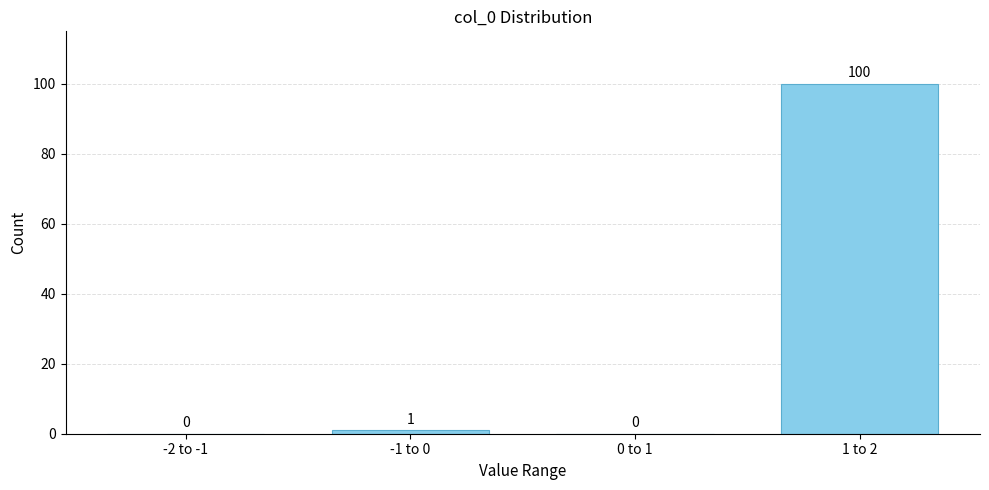

Reading right to left, list all the values displayed in this chart.

1 to 2=100	0 to 1=0	-1 to 0=1	-2 to -1=0